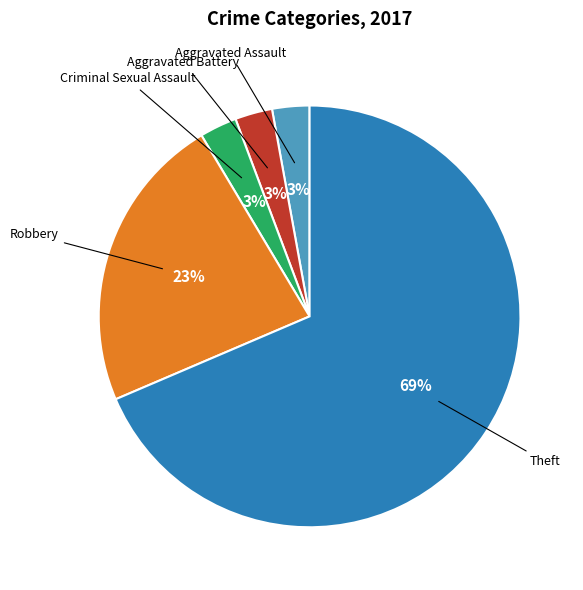

Is there a majority slice in this chart?

Yes